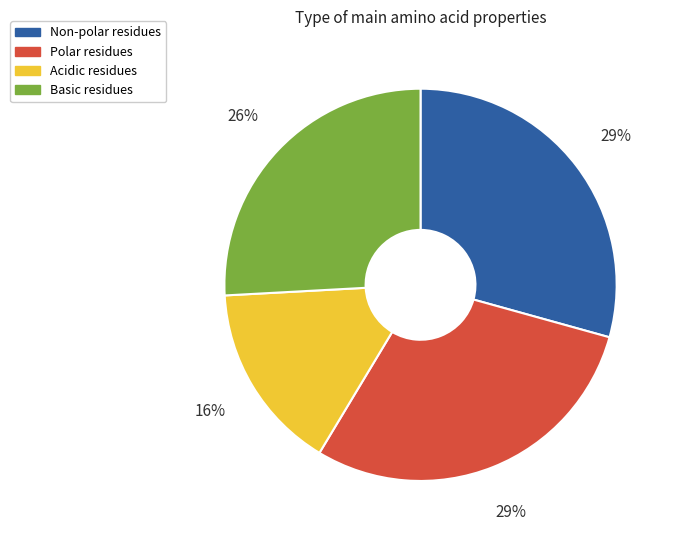

Is there any slice that represents more than half of the pie?

No